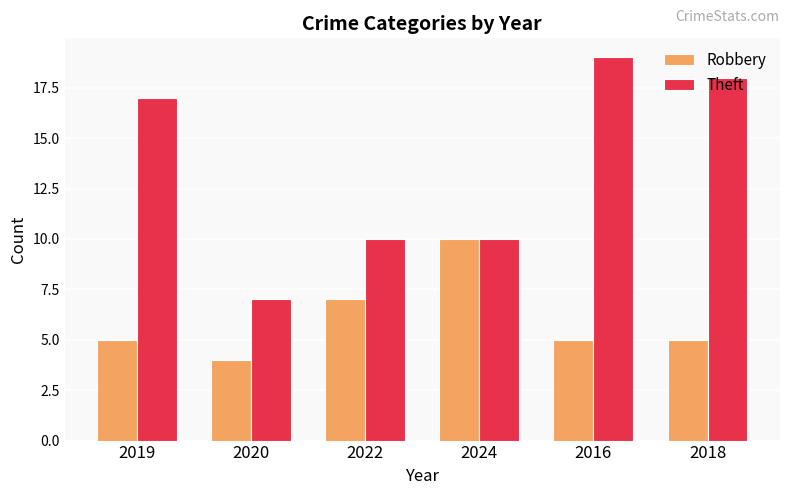

Does the chart contain stacked bars?

No